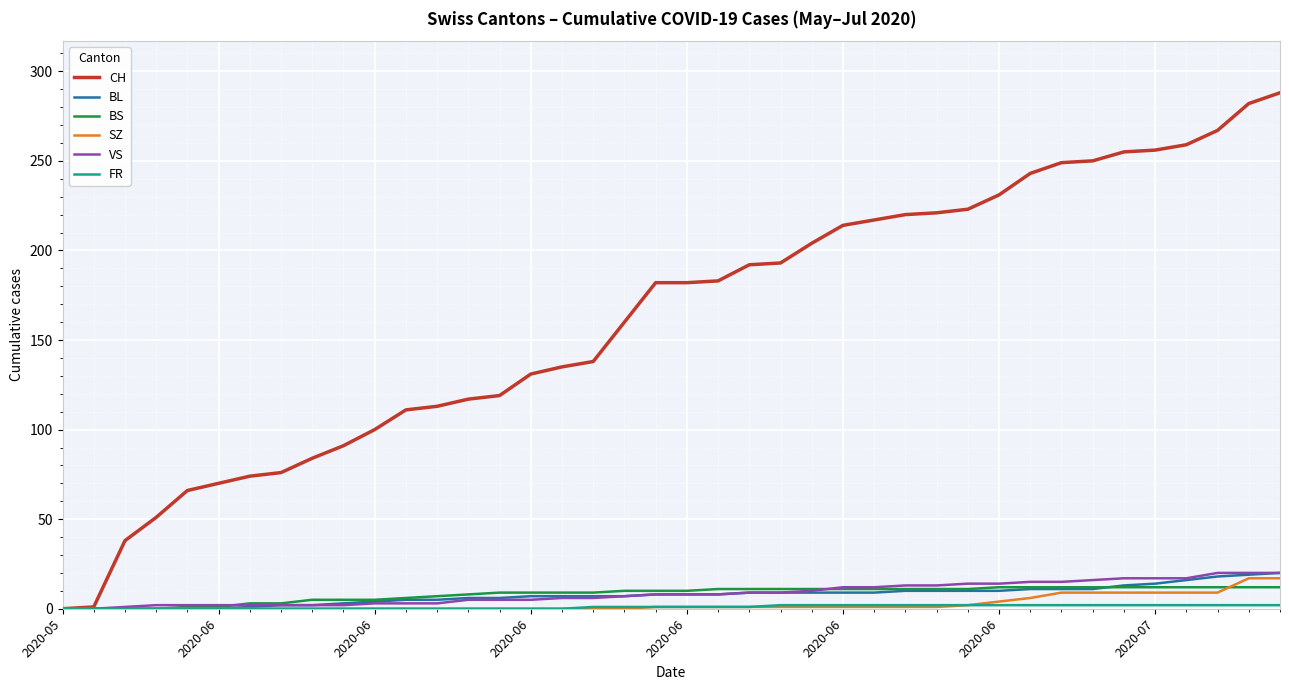

What is the sum of all BS values?

329